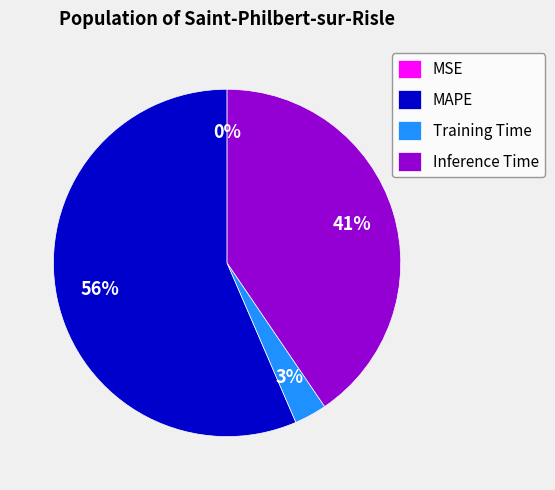

Does Inference Time represent more than half of the total?

No